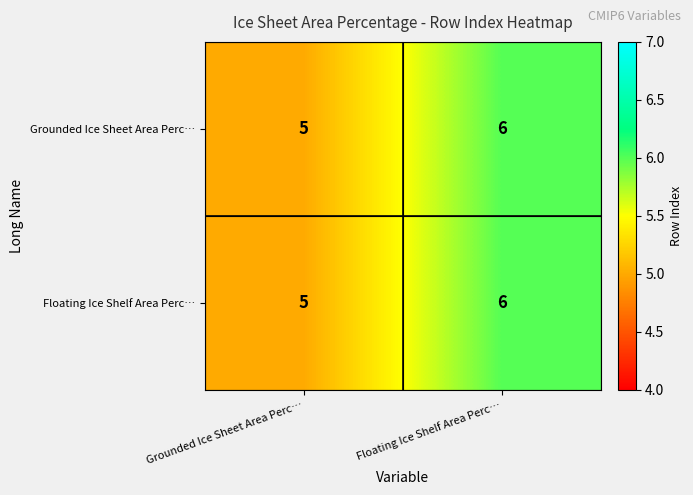

Rank the categories by Floating Ice Shelf Area Perc… value from lowest to highest.

Grounded Ice Sheet Area Perc…, Floating Ice Shelf Area Perc…